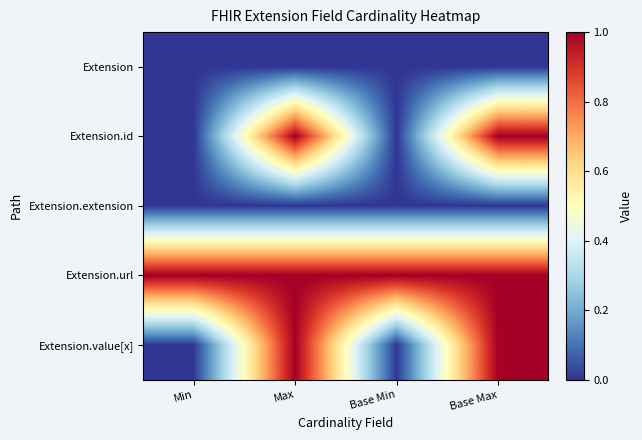

What is the difference between the highest and lowest values at Base Min?

1